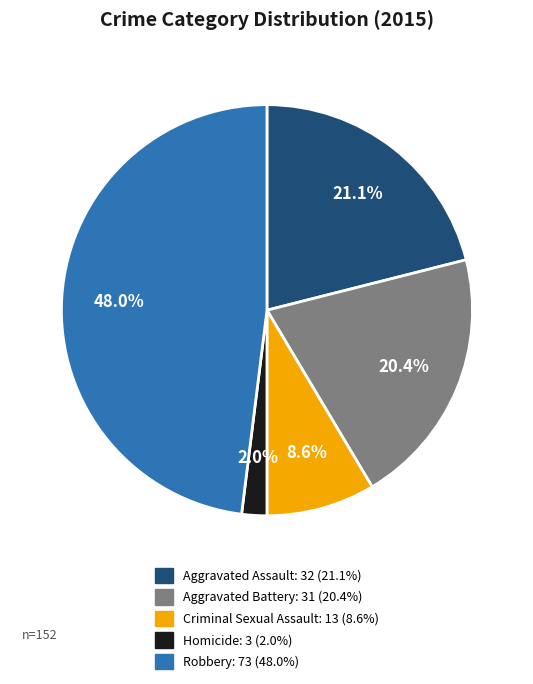

Which slice is the largest?

Robbery